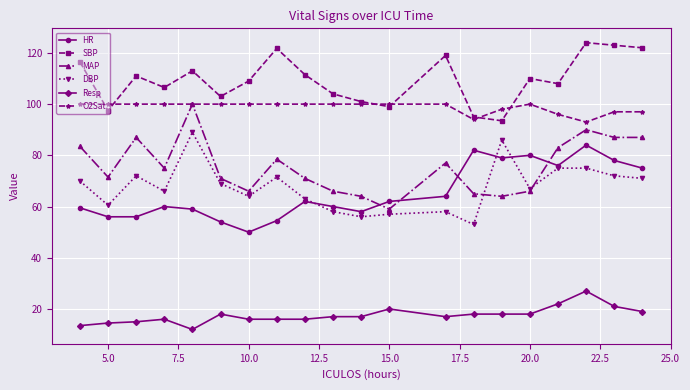

Which series has the largest total across all categories?

SBP